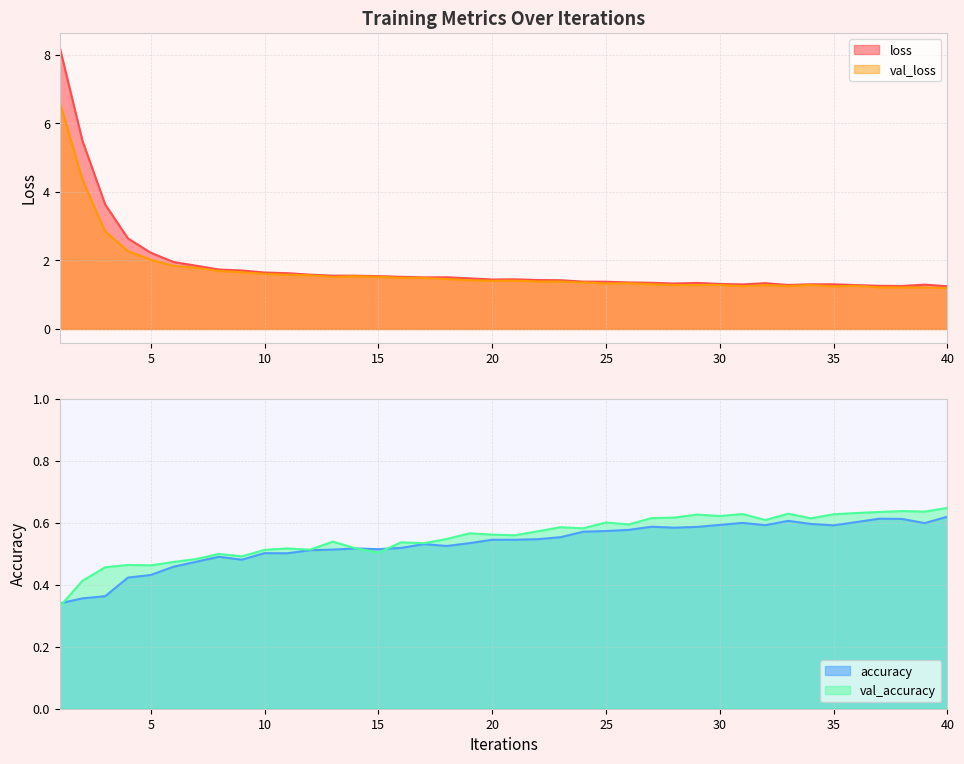

Which category has the lowest value in the val_loss series?

40